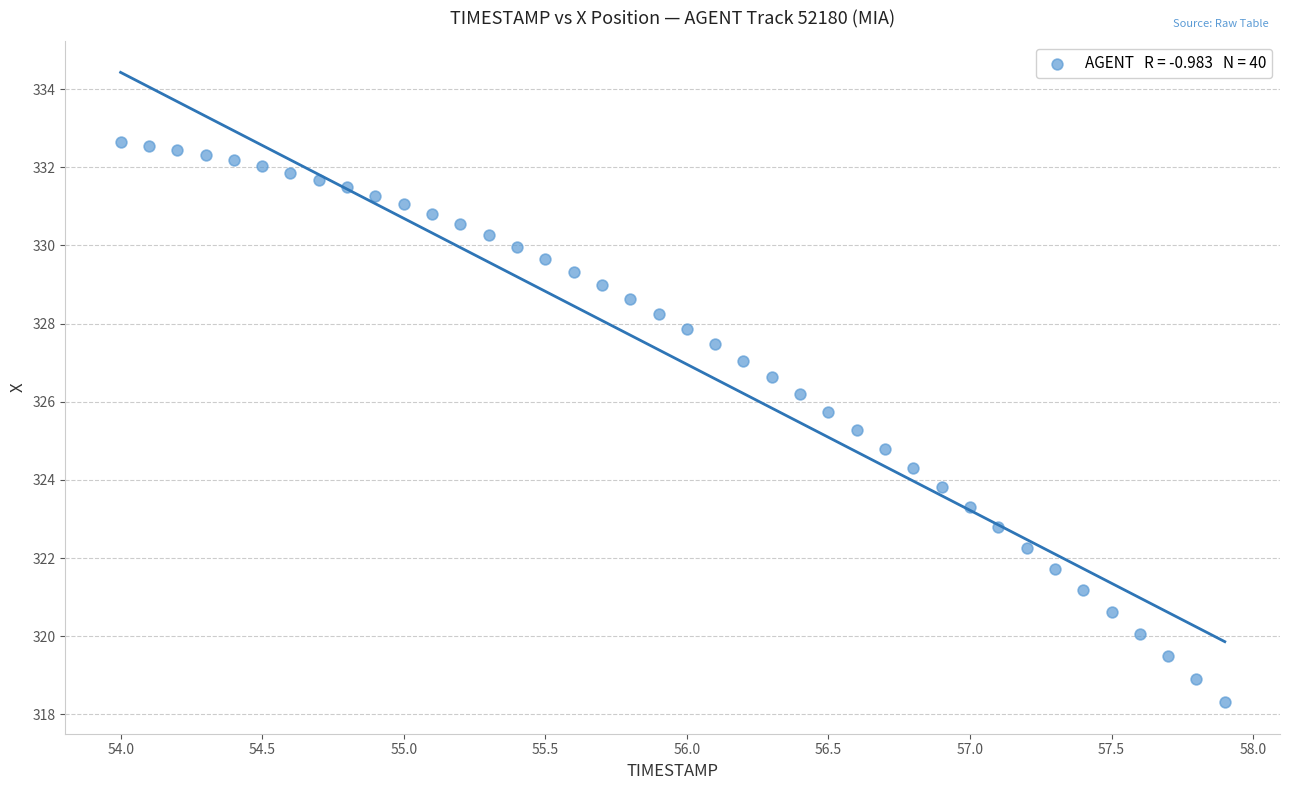

What is the range of X values (max minus min)?

3.9